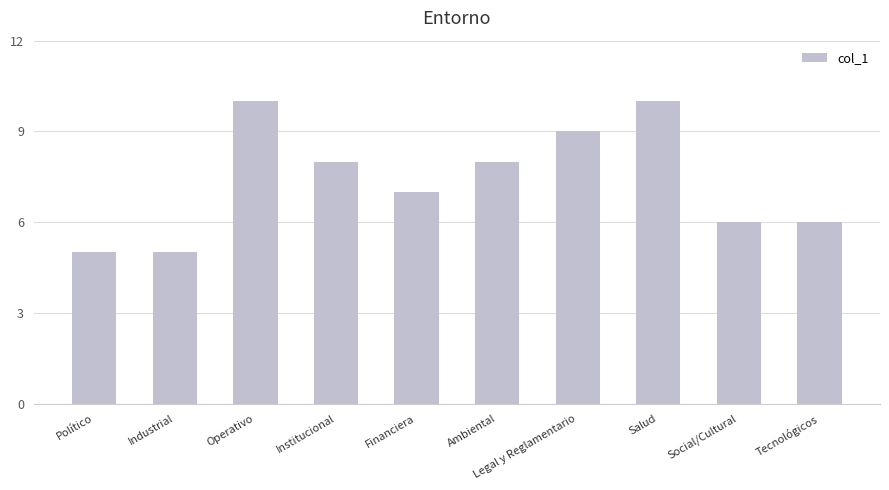

The chart shows a value of 9 at Político. True or false?

False